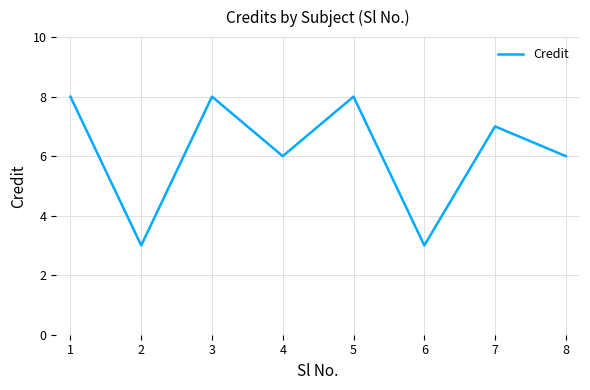

Reading left to right, extract all data points from this chart.

8	3	8	6	8	3	7	6